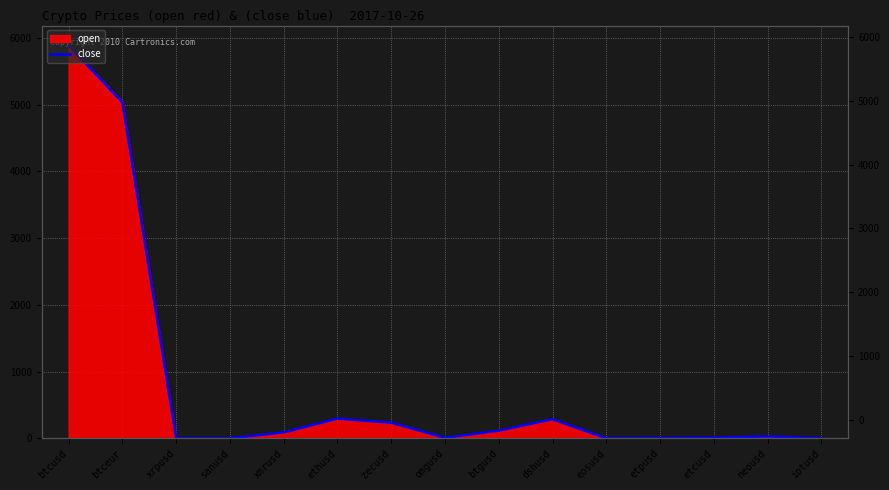

What is the average value?

799.4